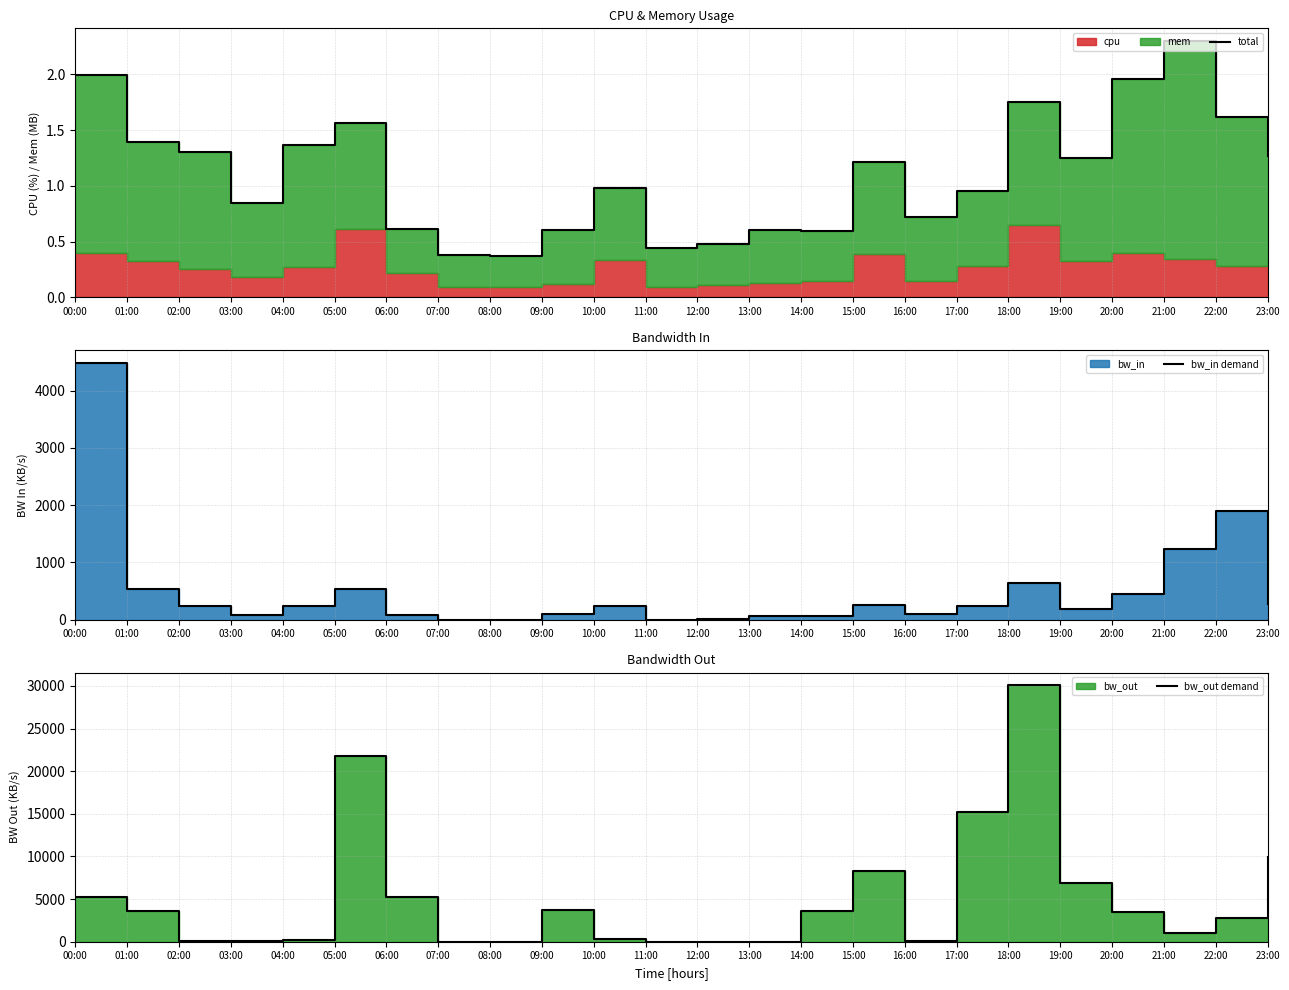

Where does the total series first go above 1?

00:00